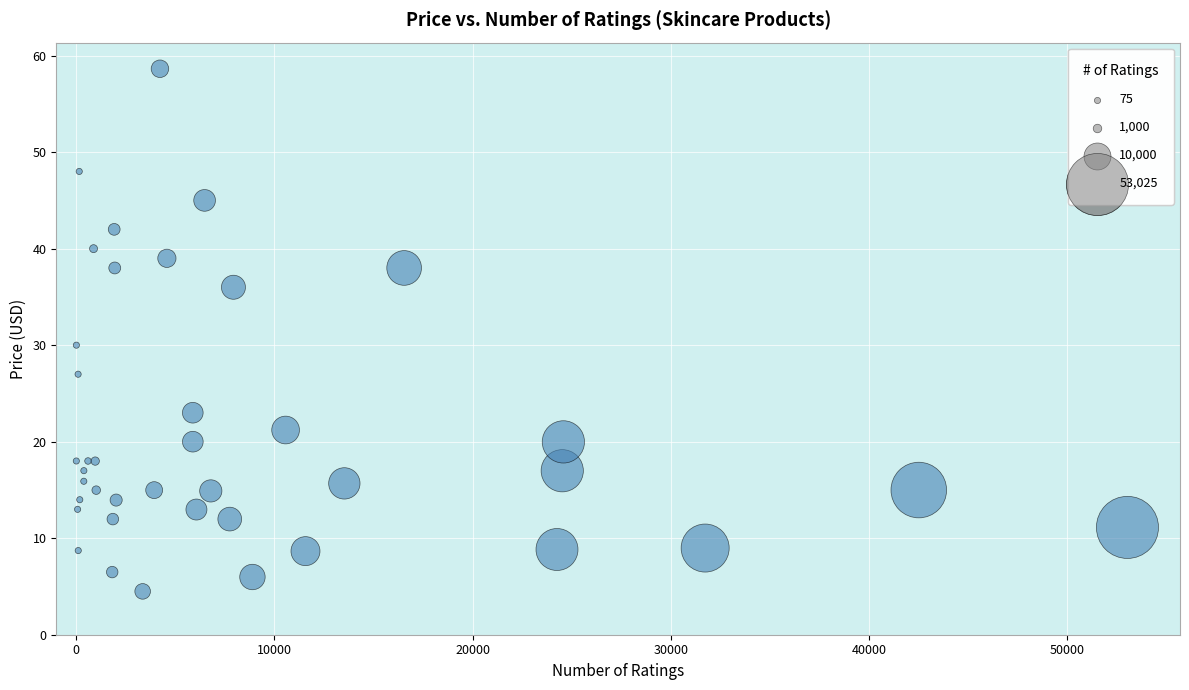

What Y value in the scatter plot is closest to 31?

30.0